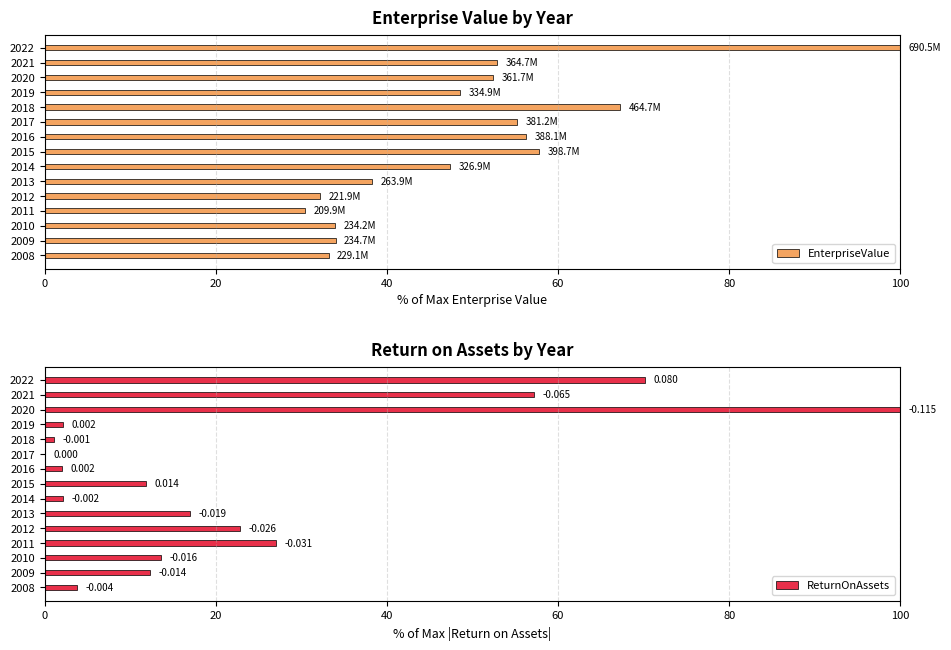

True or false: EnterpriseValue has a value of 48.5 at 2019.

True